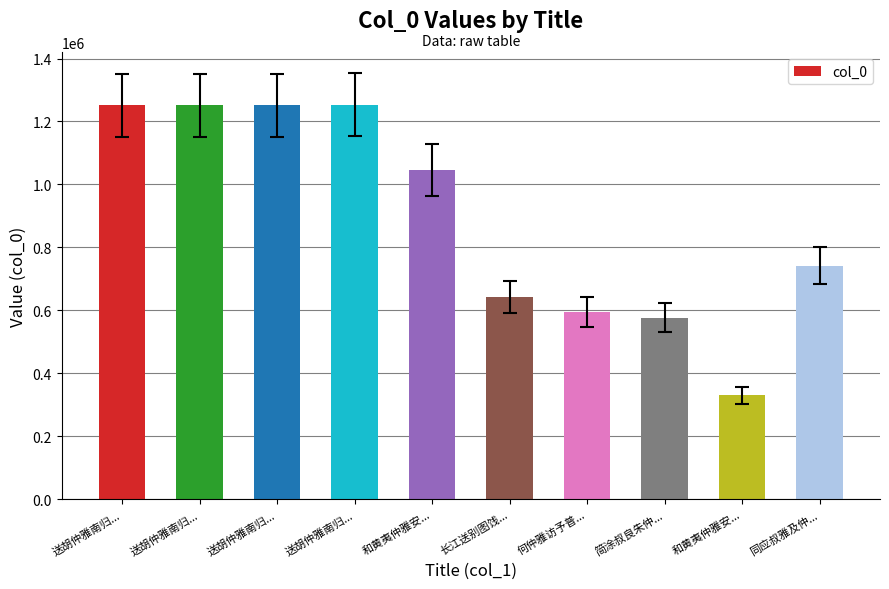

Which has a higher value, 送胡仲雅南归... or 同应叔雅及仲...?

送胡仲雅南归...